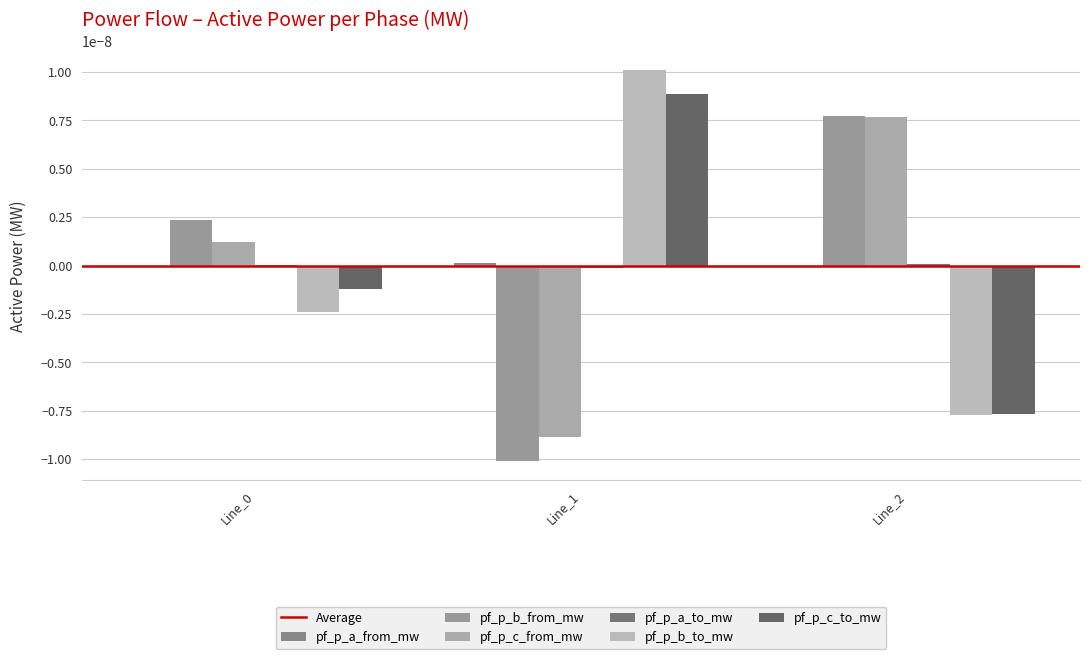

At which label is pf_p_c_to_mw closest to 0?

Line_0